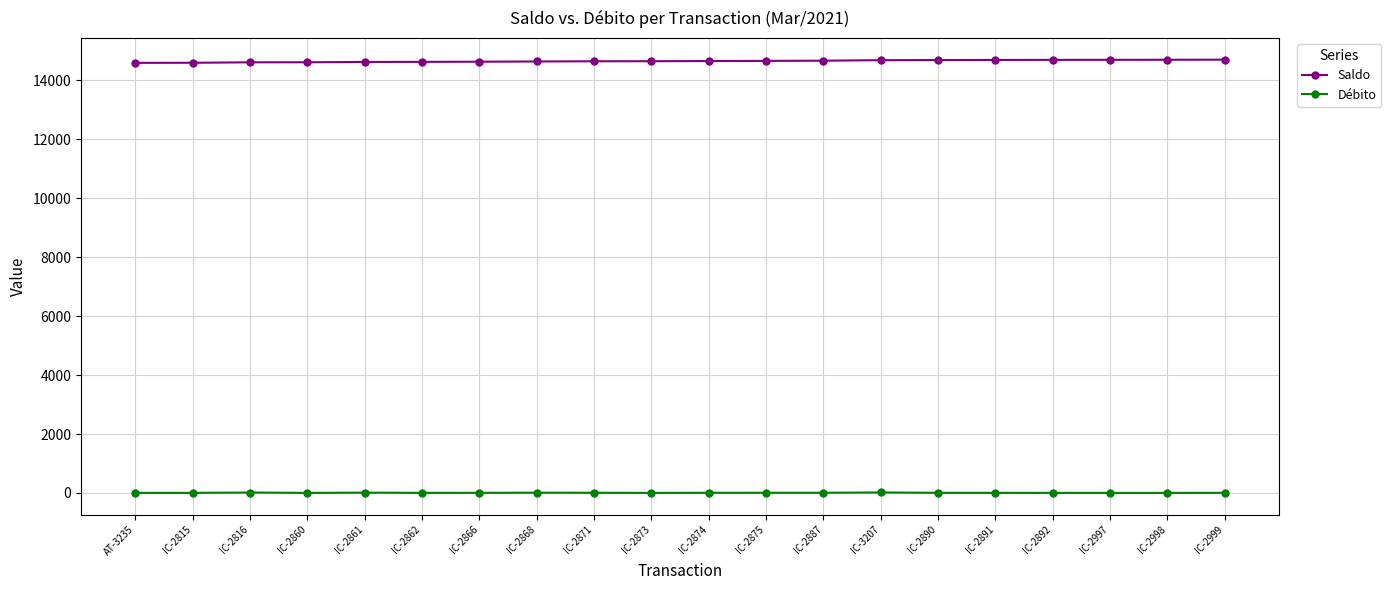

The Saldo series shows 14689.7 at IC-2891. True or false?

True